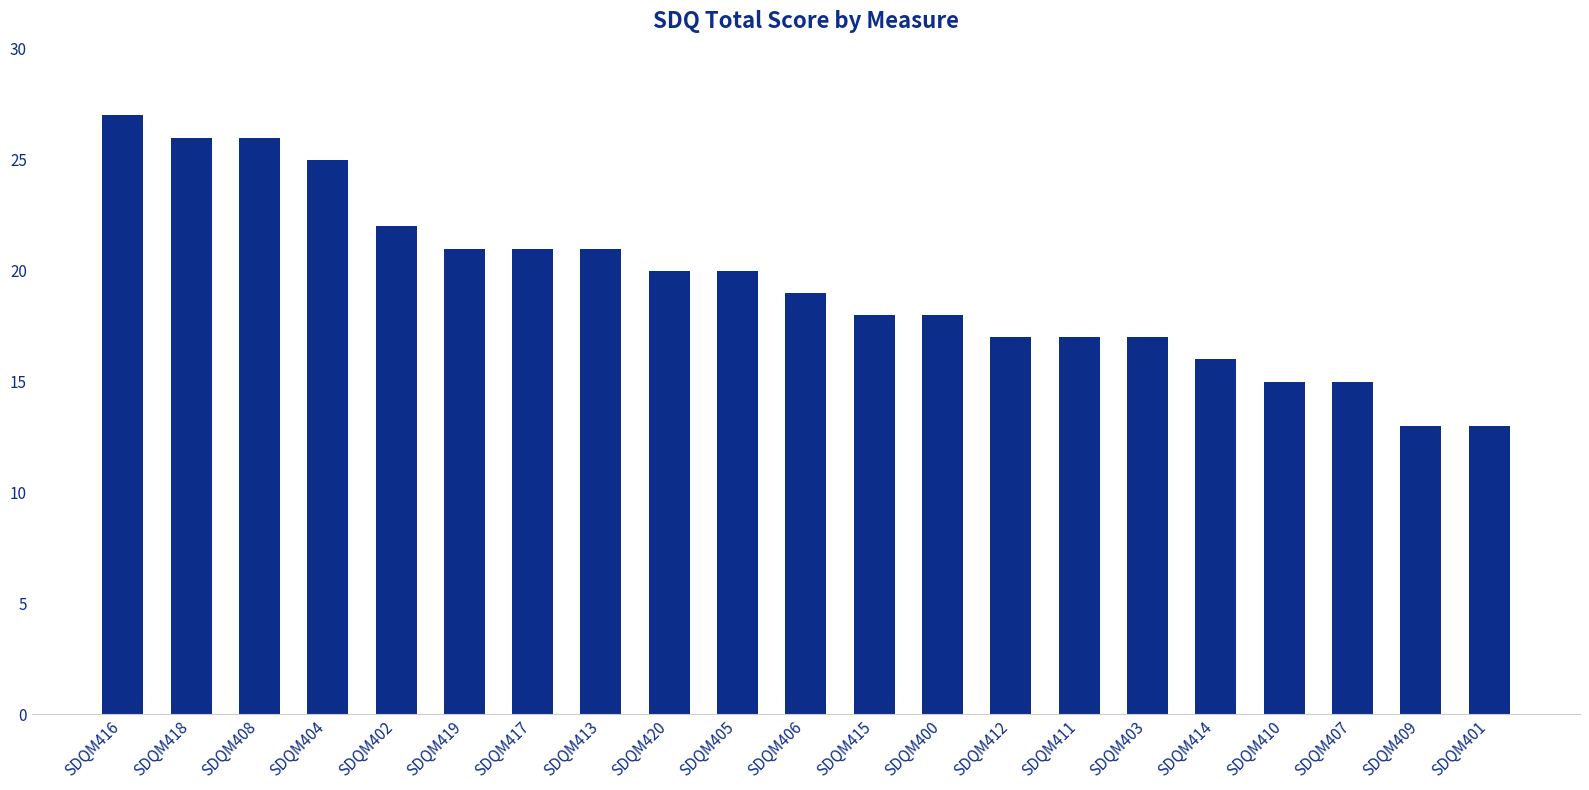

What is the value of the 3rd bar from the left?

26